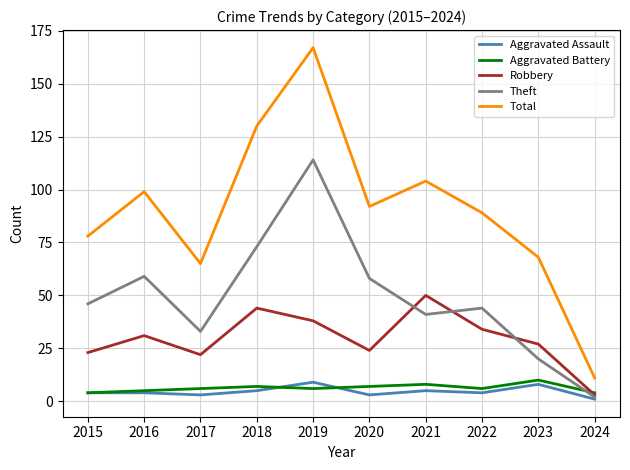

What is the sum of the Theft values at 2020 and 2019?

172